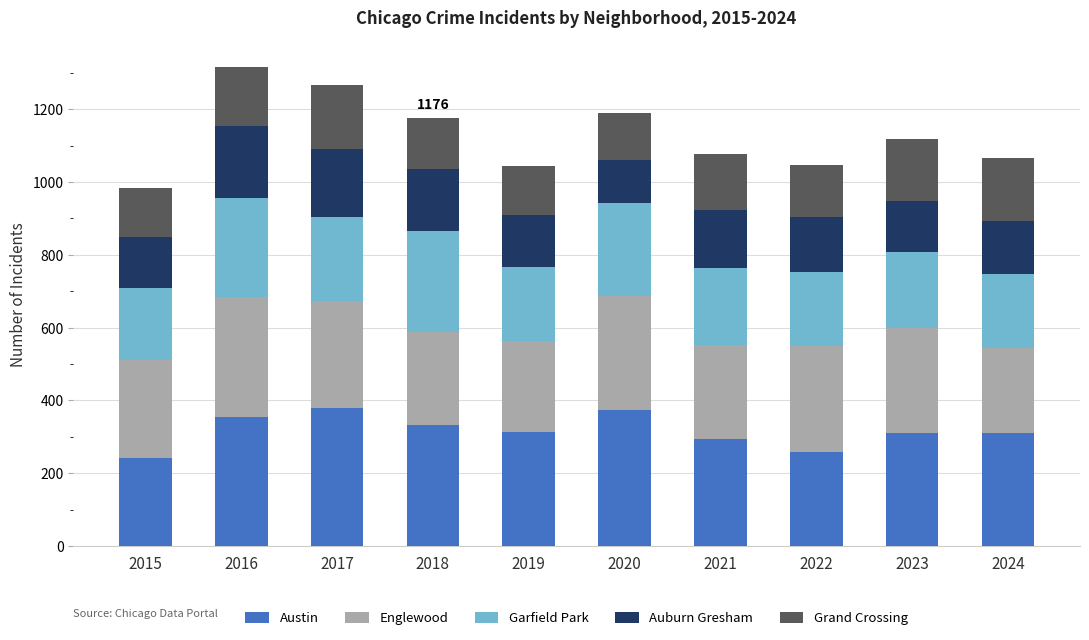

The Austin series shows 142 at 2022. True or false?

False